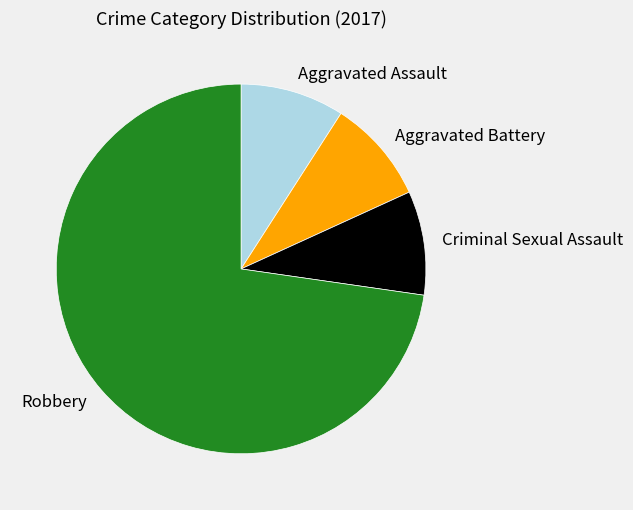

What is the majority slice?

Robbery